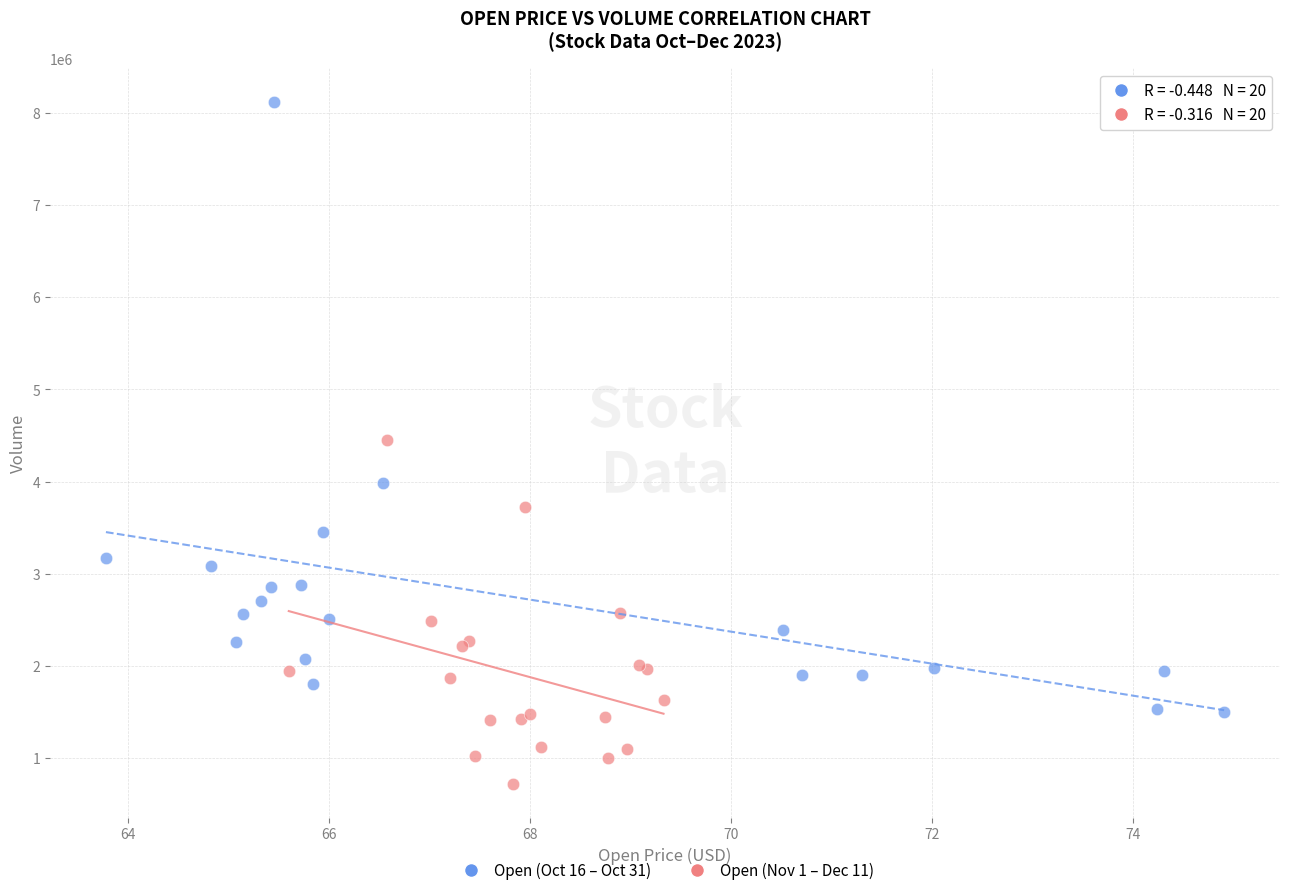

Which series reaches the minimum Y coordinate?

Open (Nov 1 – Dec 11)